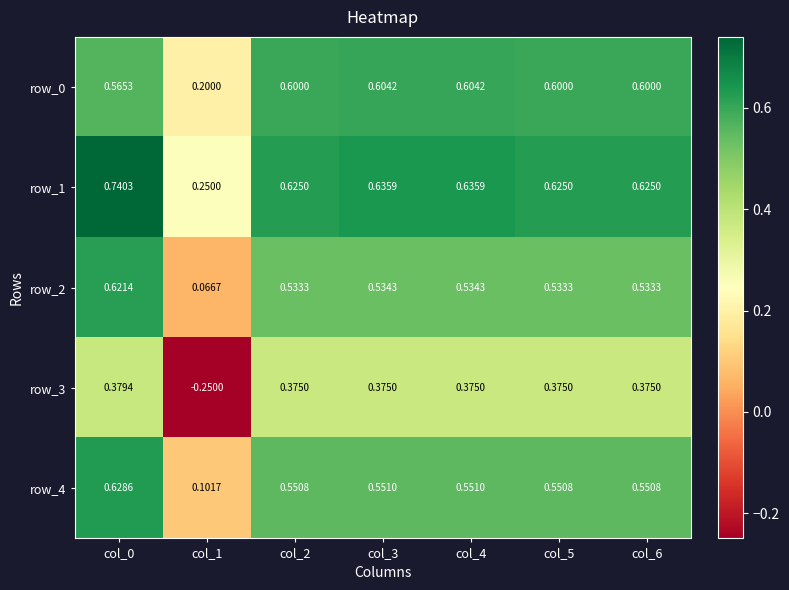

At how many categories does at least one series exceed 0?

7